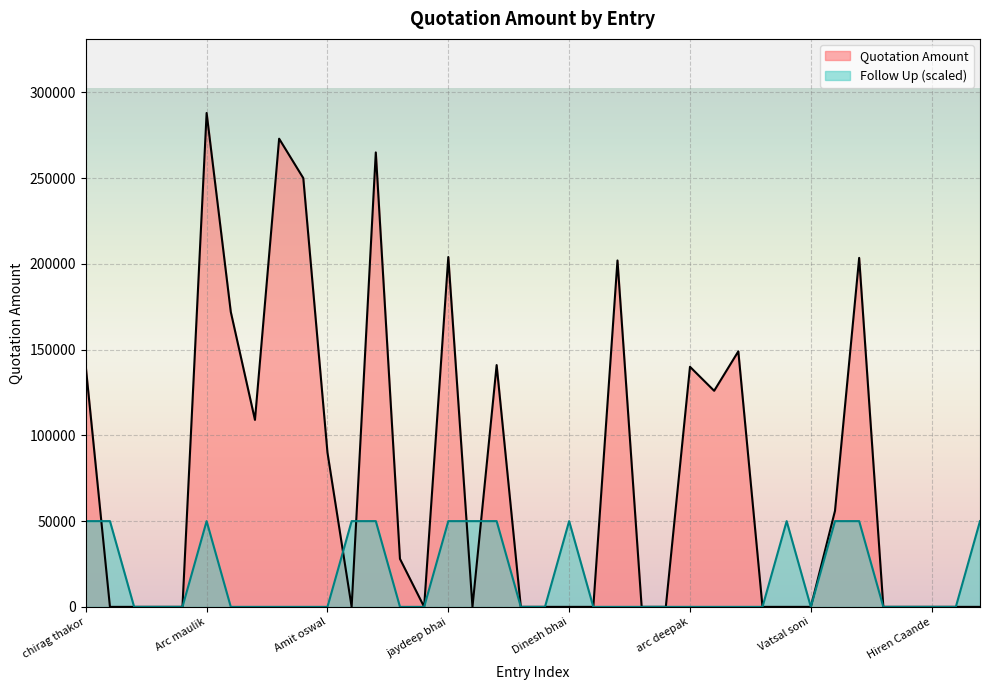

What position from the left is Vatsal soni?

31